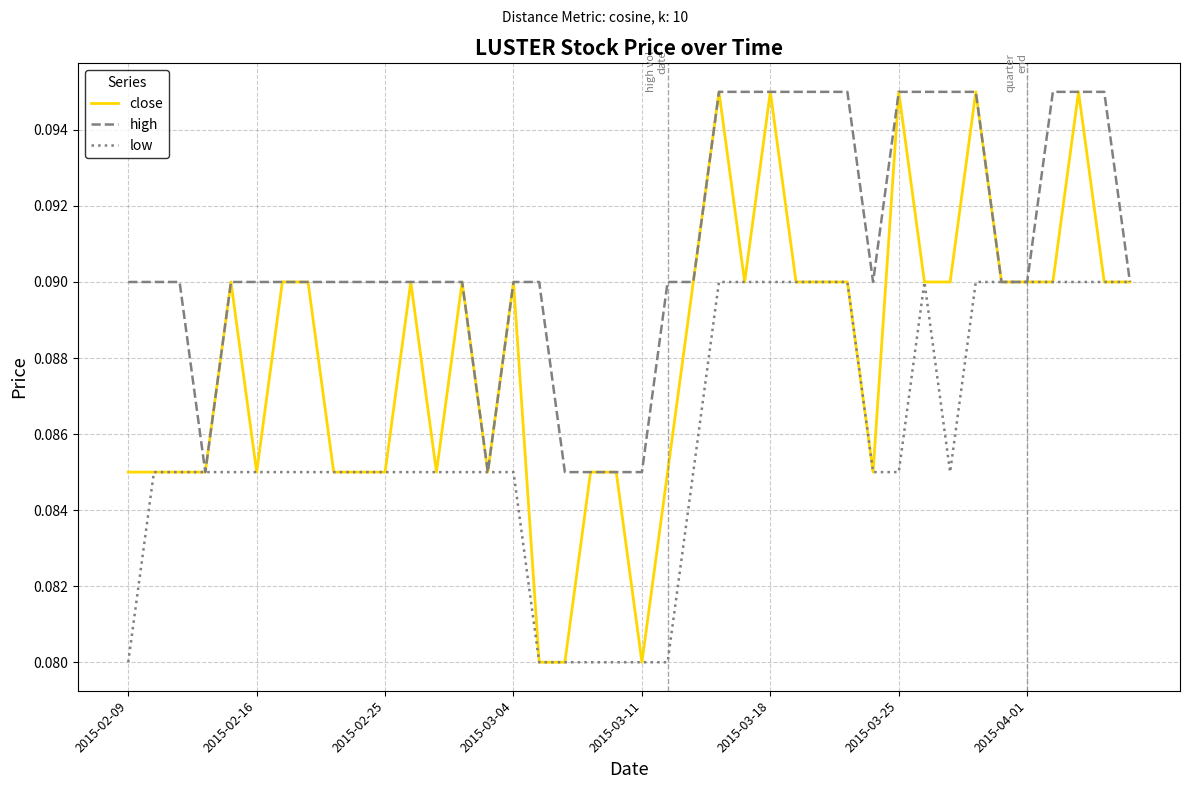

Which series has the largest range (max minus min)?

close